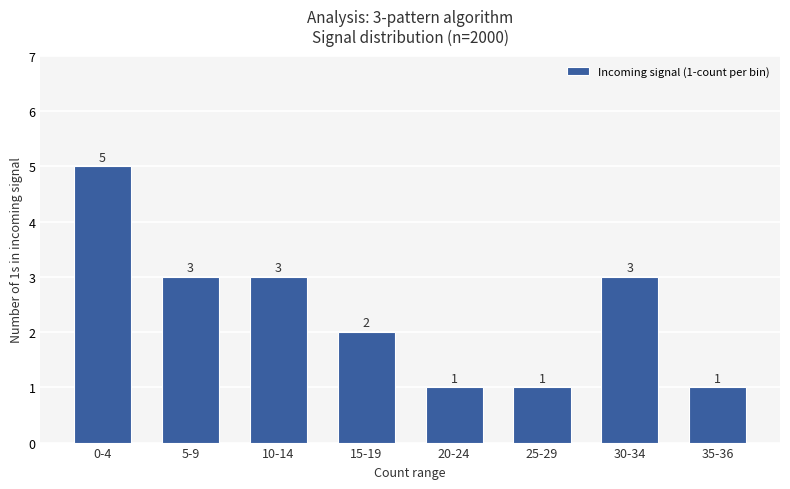

What is the maximum value shown in the chart?

5